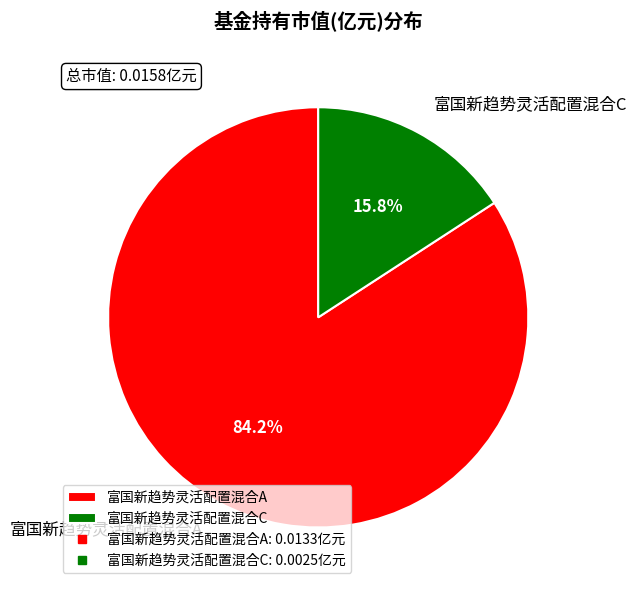

To the nearest percent, what percentage of the pie is 富国新趋势灵活配置混合C?

16%